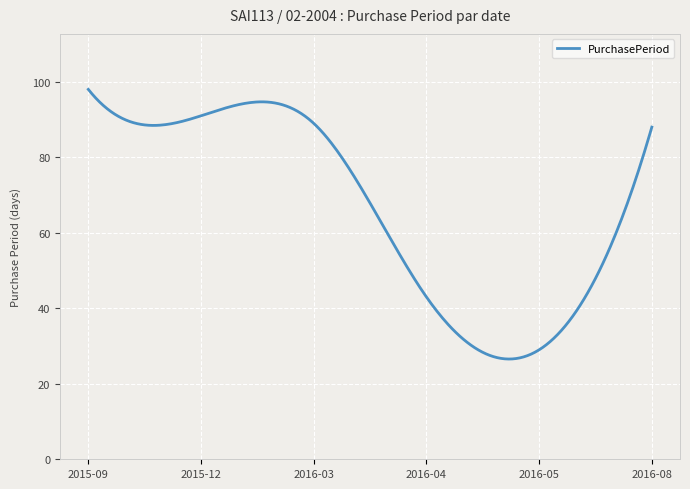

What is the smallest value displayed?

26.6